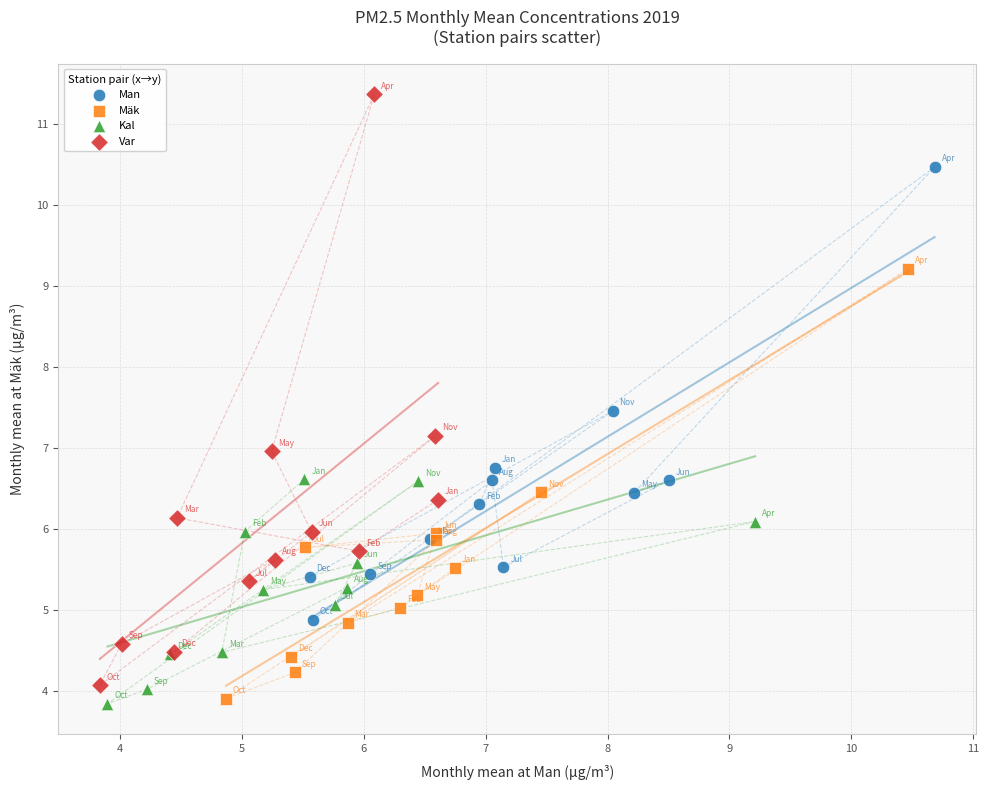

Which series has the largest Y range (max minus min)?

Var